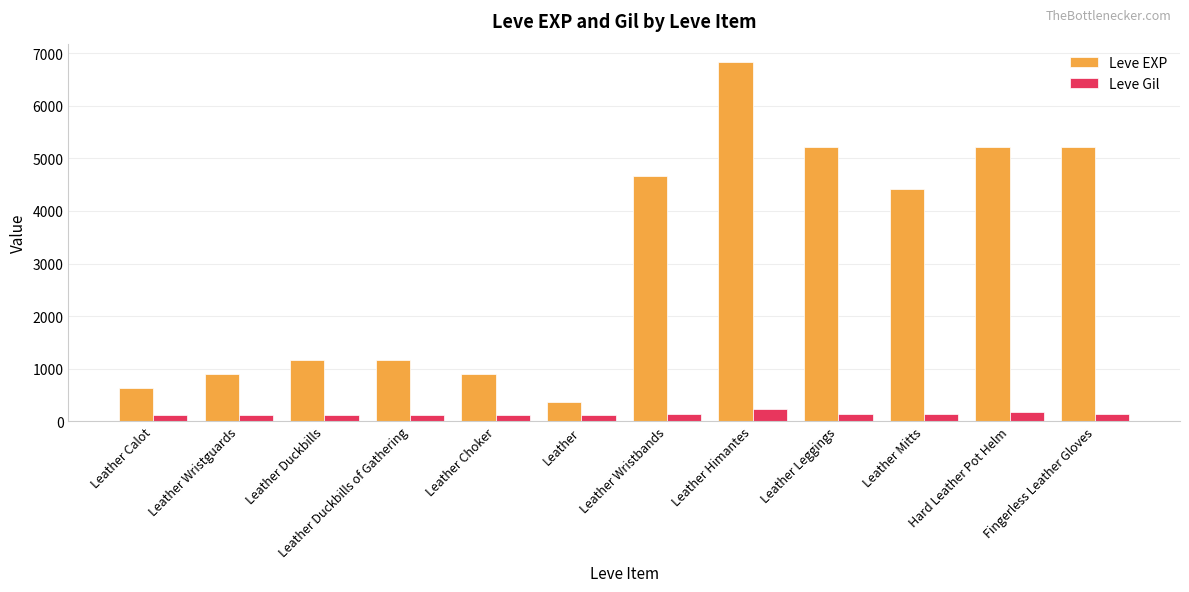

Which series has the largest total across all categories?

Leve EXP